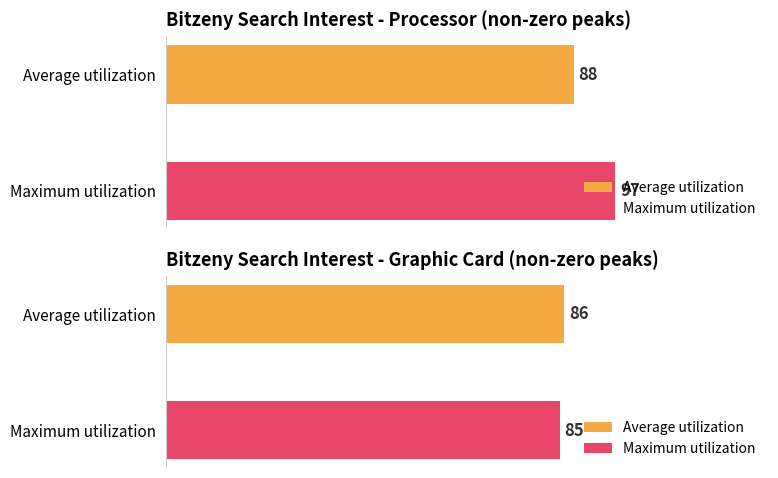

Are the bars grouped side by side (vs. stacked)?

Yes